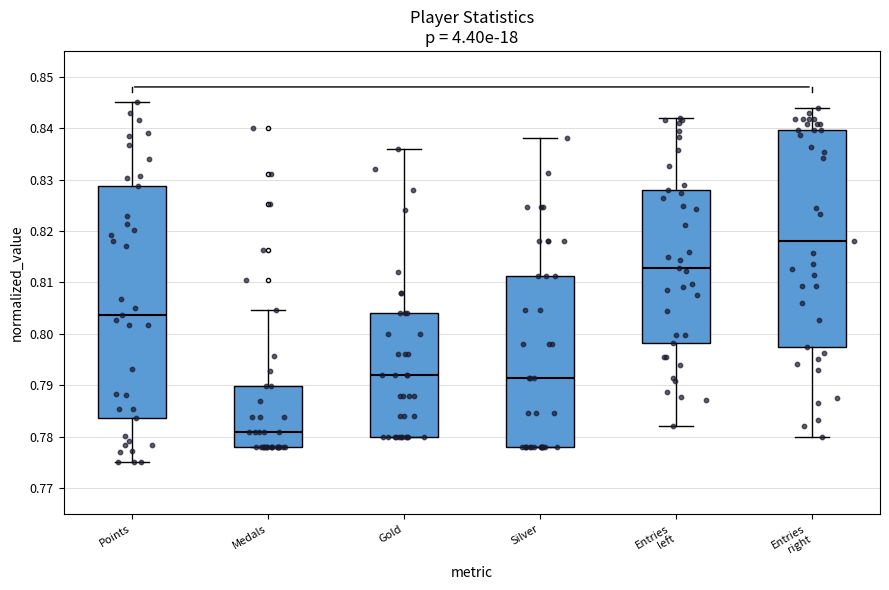

Where does the median line of the box for Gold sit on the y-axis? The values are not printed on the chart, so give them approximately, as read against the axis.

0.792